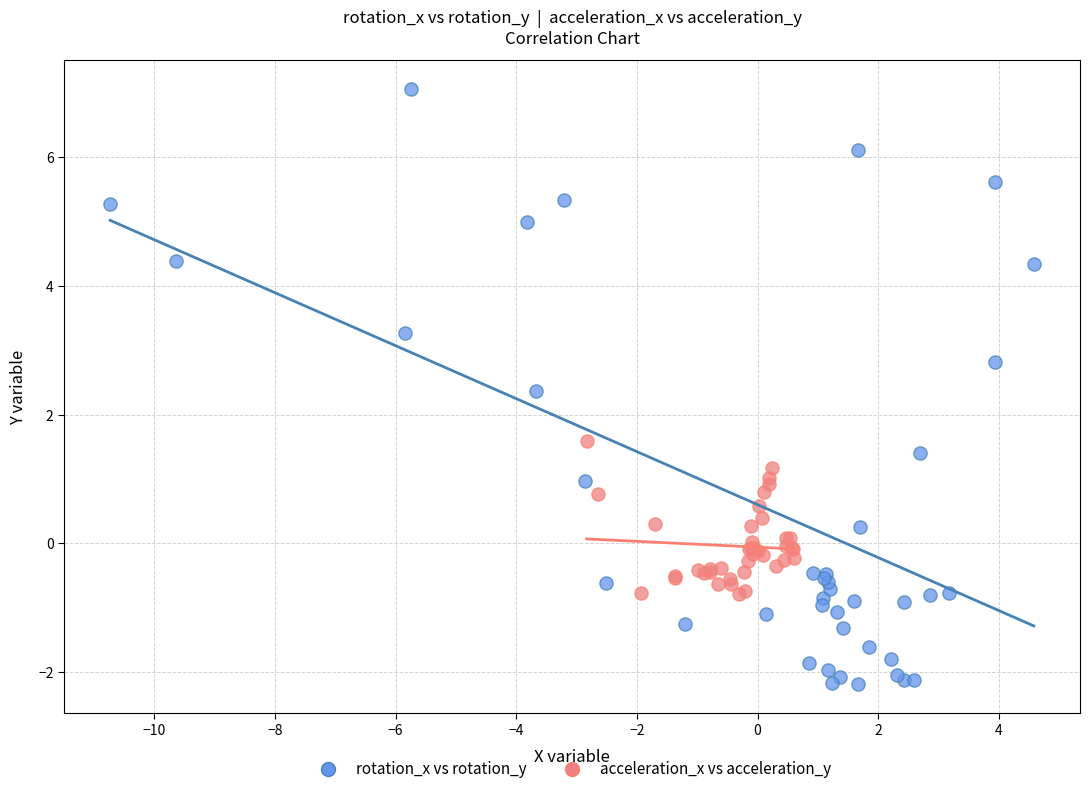

Which series reaches the maximum Y coordinate?

rotation_x vs rotation_y